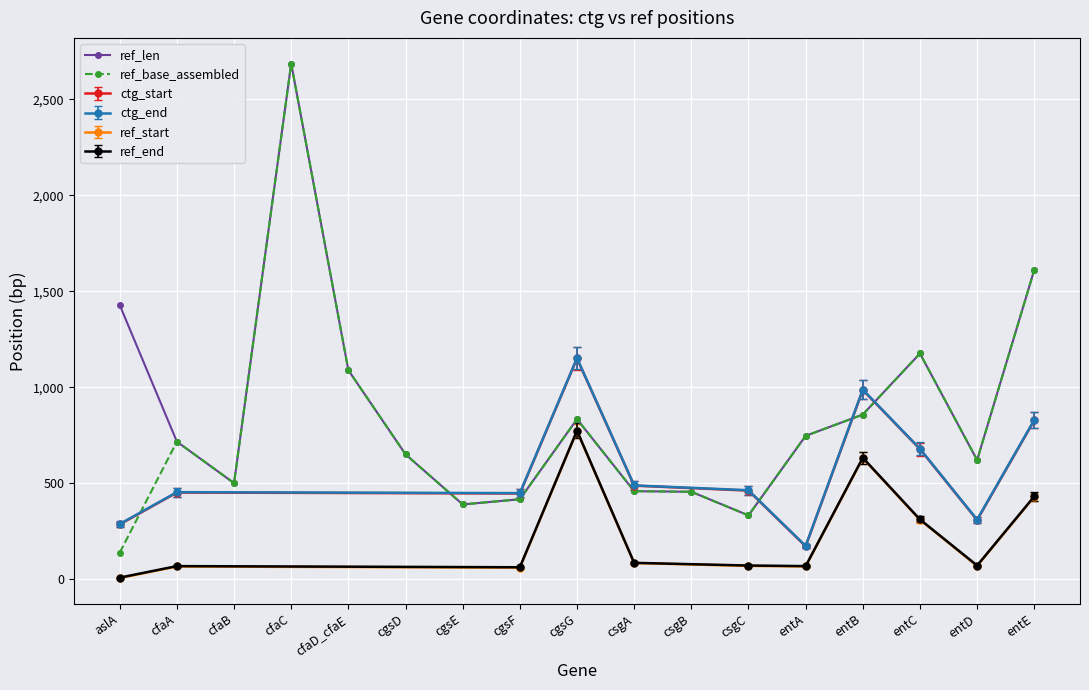

Which series has the largest range (max minus min)?

ref_base_assembled